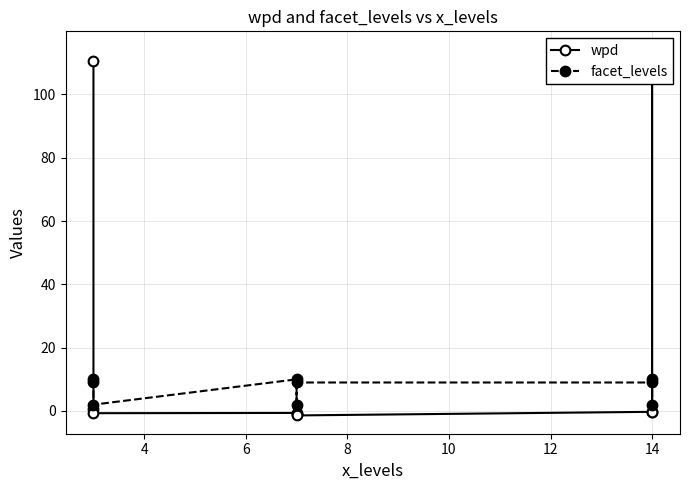

What is the total value across all series at 8?

9.4